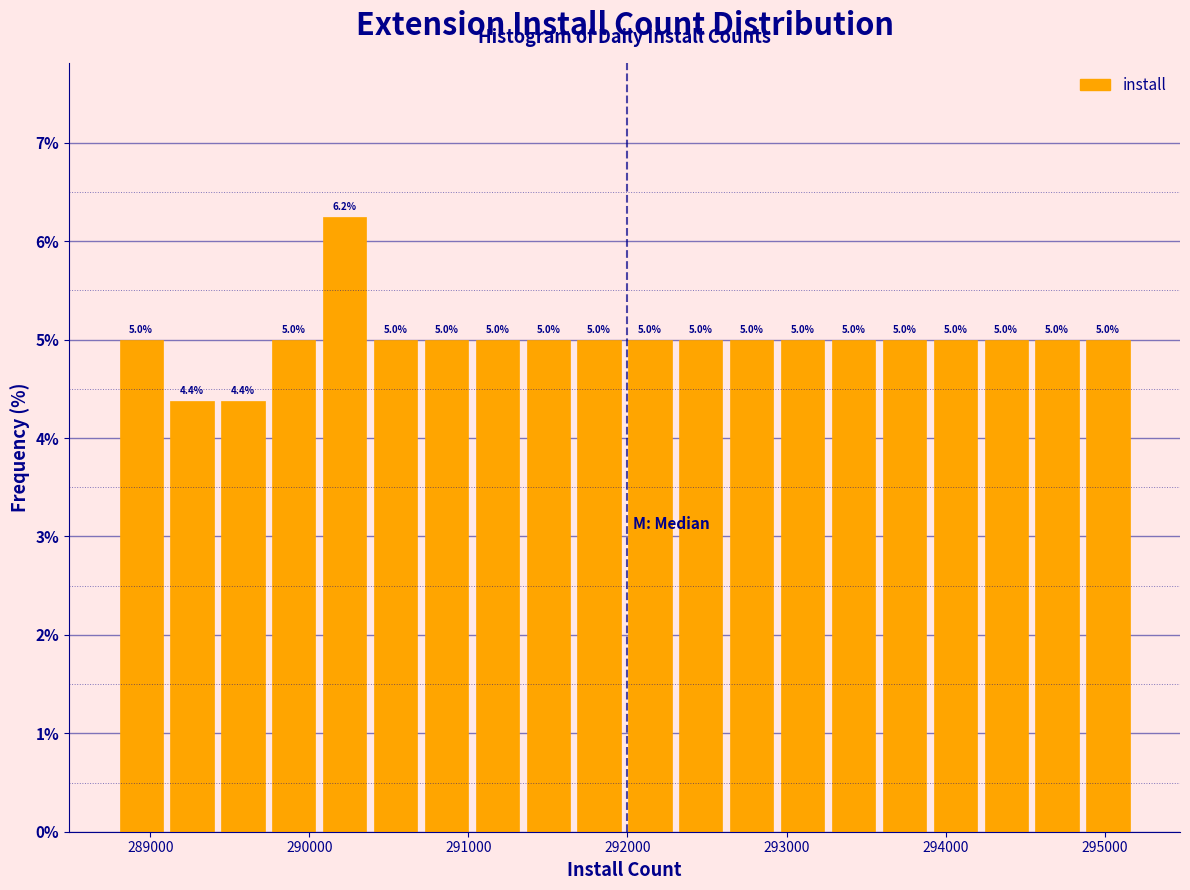

Read against the x-axis, roughly where is the centre of the tallest bar?

290200